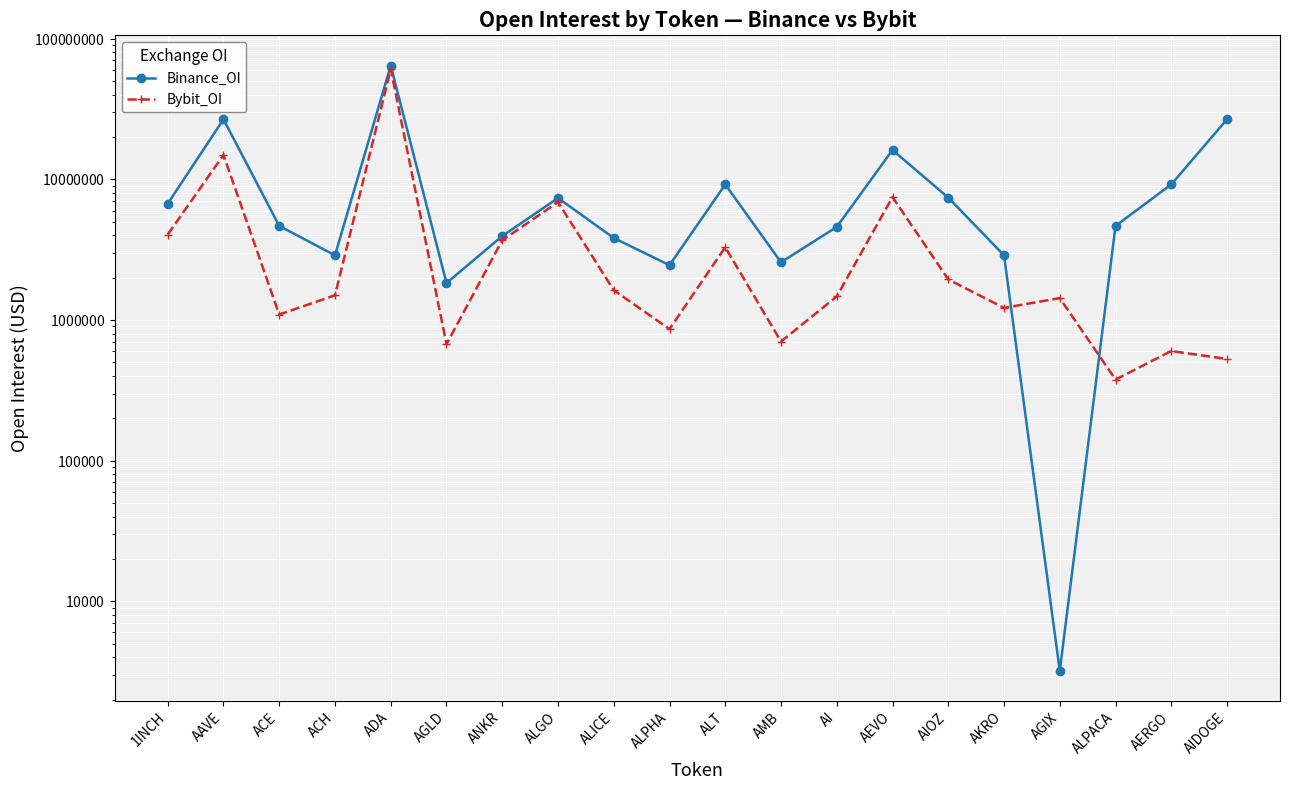

Where do Bybit_OI and Binance_OI first cross each other?

AKRO and AGIX